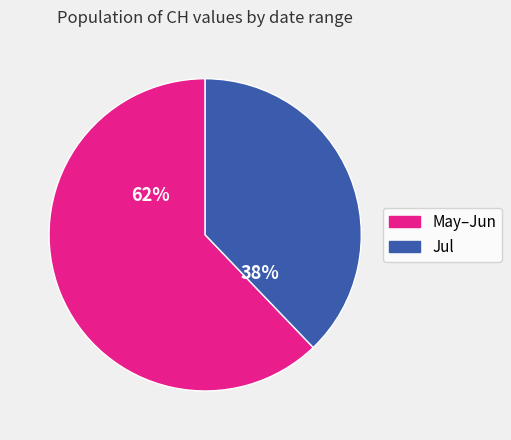

Is there a majority slice in this chart?

Yes